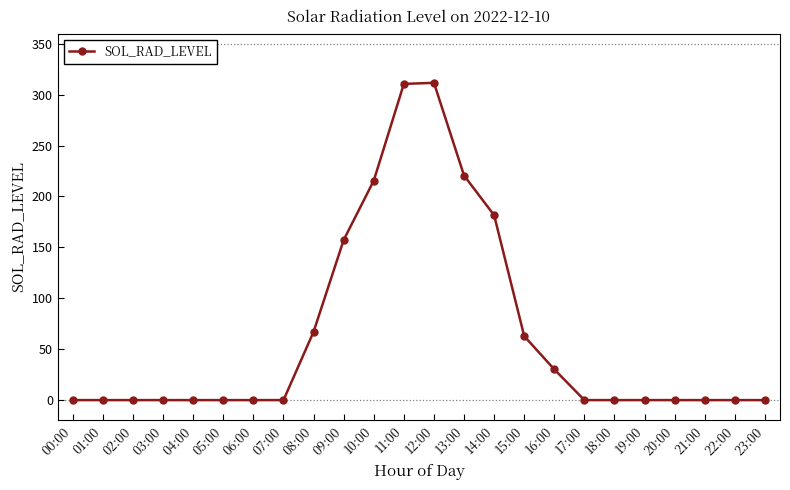

What is the change in value from 04:00 to 15:00?

+62.8